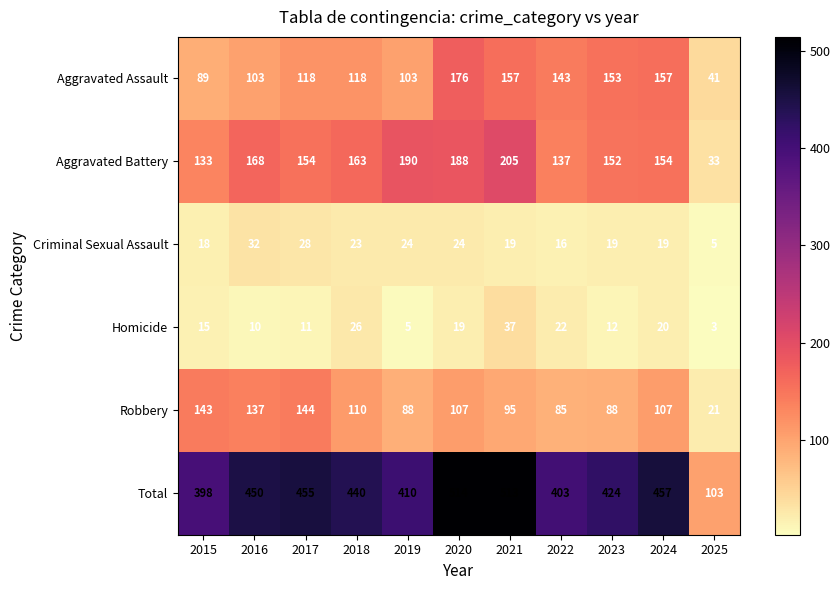

What is the minimum value shown in the chart?

3